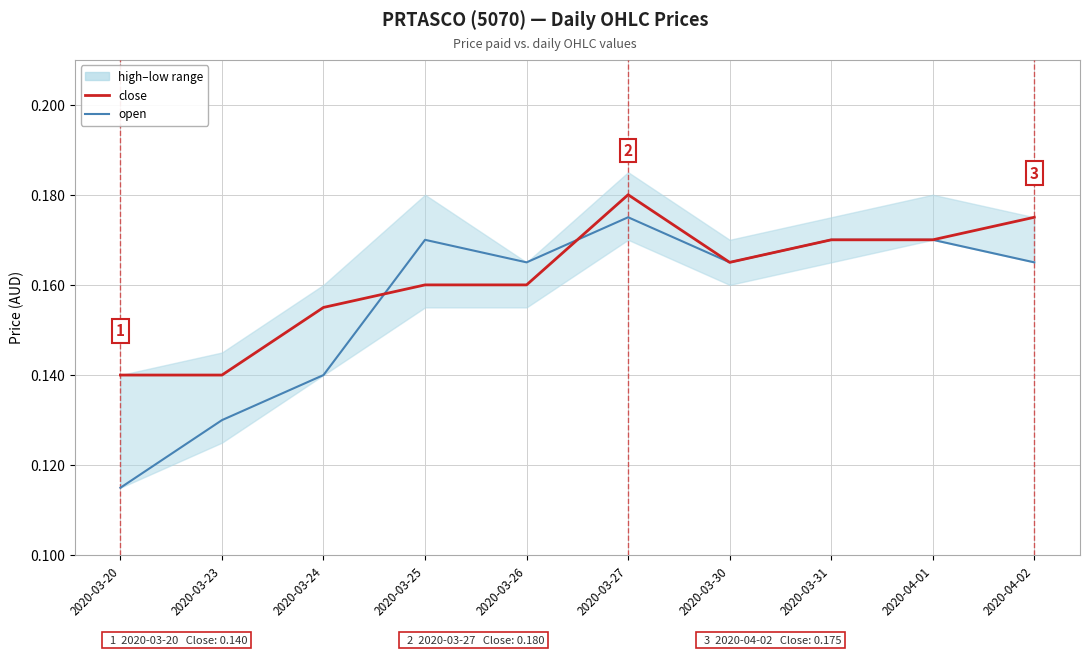

What is the minimum value shown in the chart?

0.1